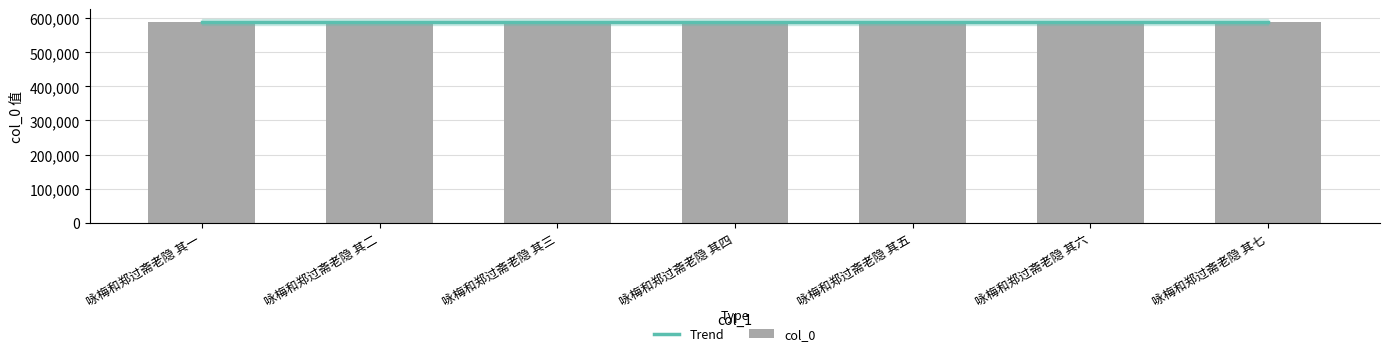

Which category has the lowest value across all series?

咏梅和郑过斋老隐 其三